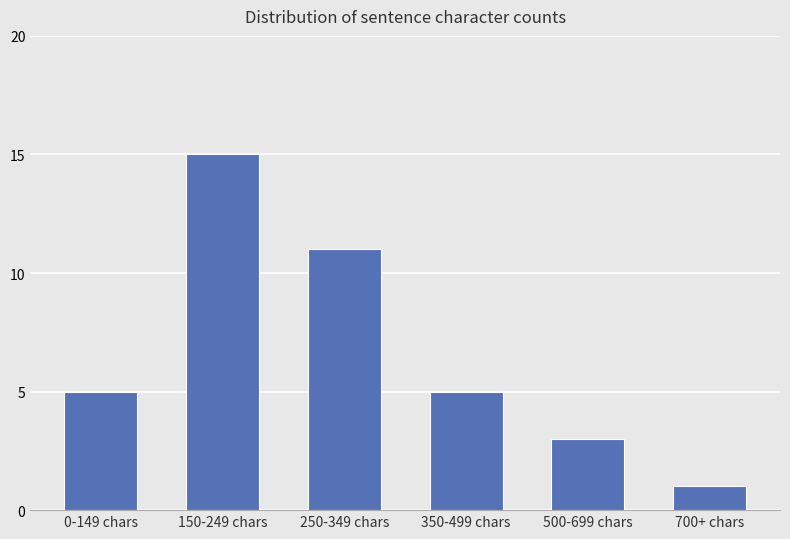

Reading right to left, what are all the values shown in this chart?

700+ chars=1	500-699 chars=3	350-499 chars=5	250-349 chars=11	150-249 chars=15	0-149 chars=5